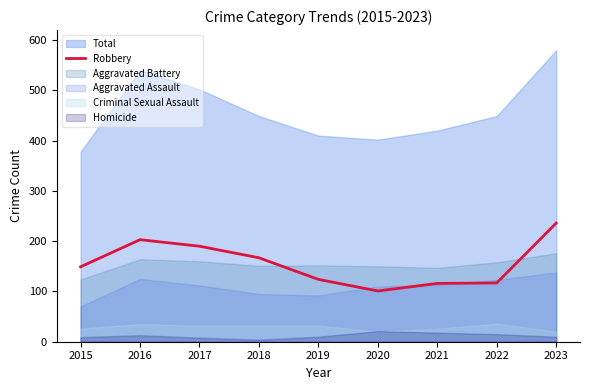

True or false: the data has more than 0 interior local peaks.

True